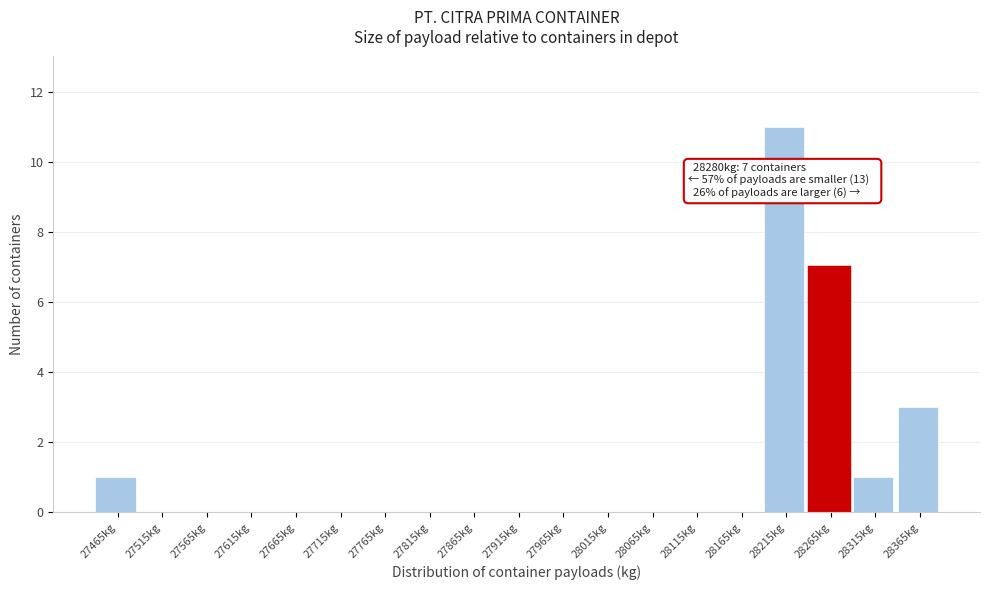

Reading left to right, what are all the values shown in this chart?

27465kg=1	27515kg=0	27565kg=0	27615kg=0	27665kg=0	27715kg=0	27765kg=0	27815kg=0	27865kg=0	27915kg=0	27965kg=0	28015kg=0	28065kg=0	28115kg=0	28165kg=0	28215kg=11	28265kg=7	28315kg=1	28365kg=3